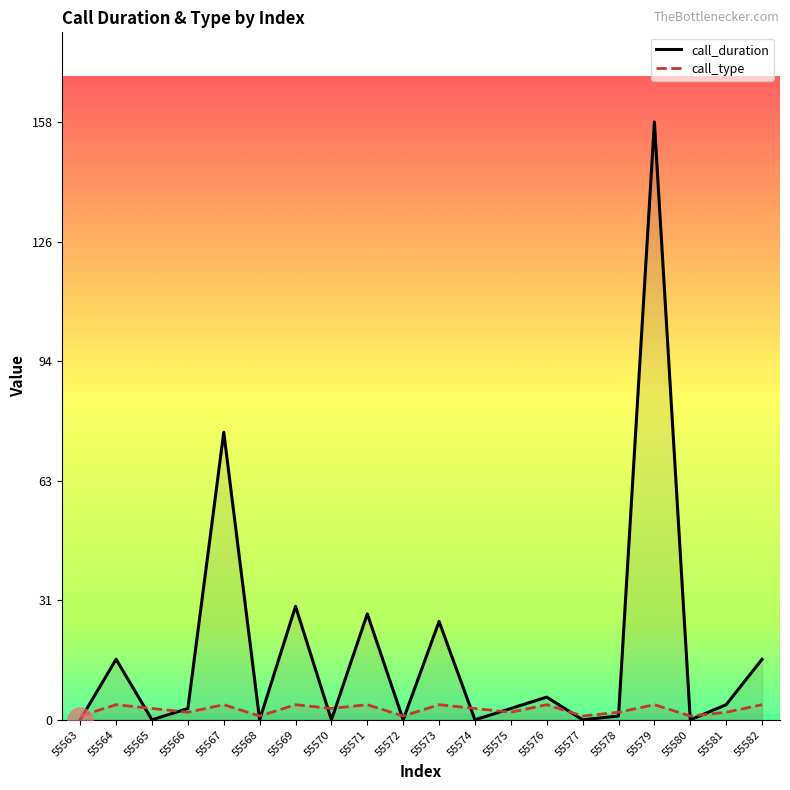

How many data points does each series have?

20